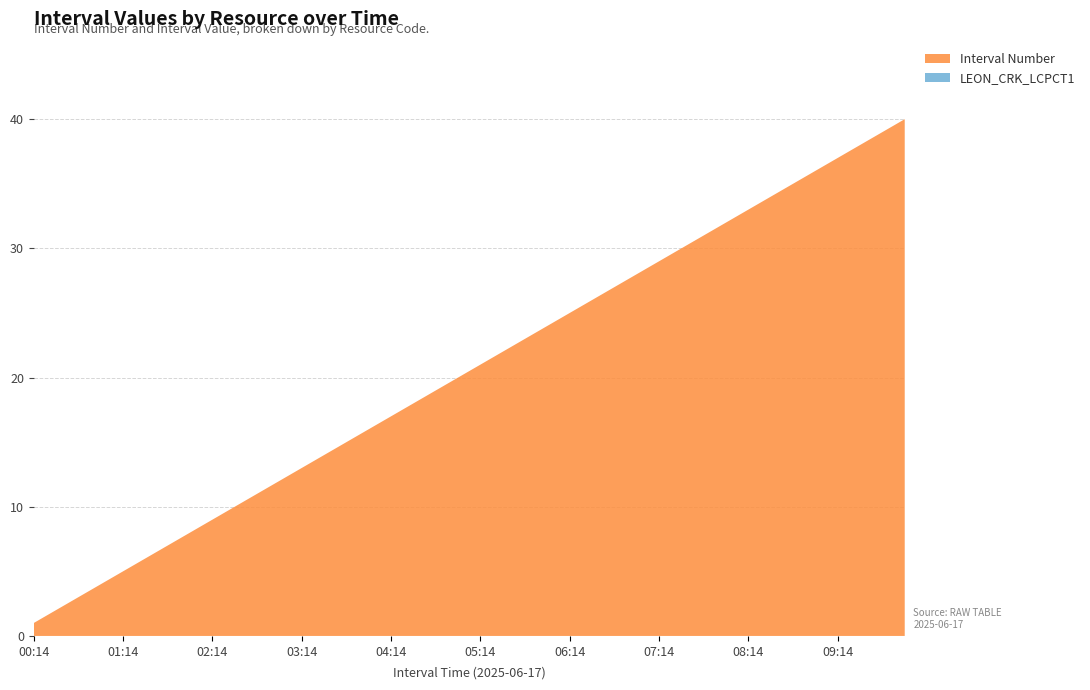

Reading left to right, extract all data points from this chart.

LEON_CRK_LCPCT1: 0	0	0	0	0	0	0	0	0	0	0	0	0	0	0	0	0	0	0	0	0	0	0	0	0	0	0	0	0	0	0	0	0	0	0	0	0	0	0	0
Interval Number: 1	2	3	4	5	6	7	8	9	10	11	12	13	14	15	16	17	18	19	20	21	22	23	24	25	26	27	28	29	30	31	32	33	34	35	36	37	38	39	40